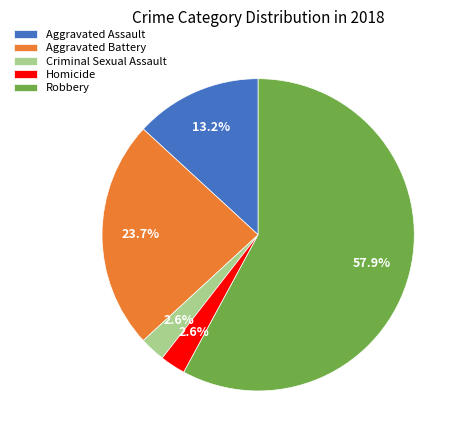

To the nearest percent, what portion does Robbery represent?

58%